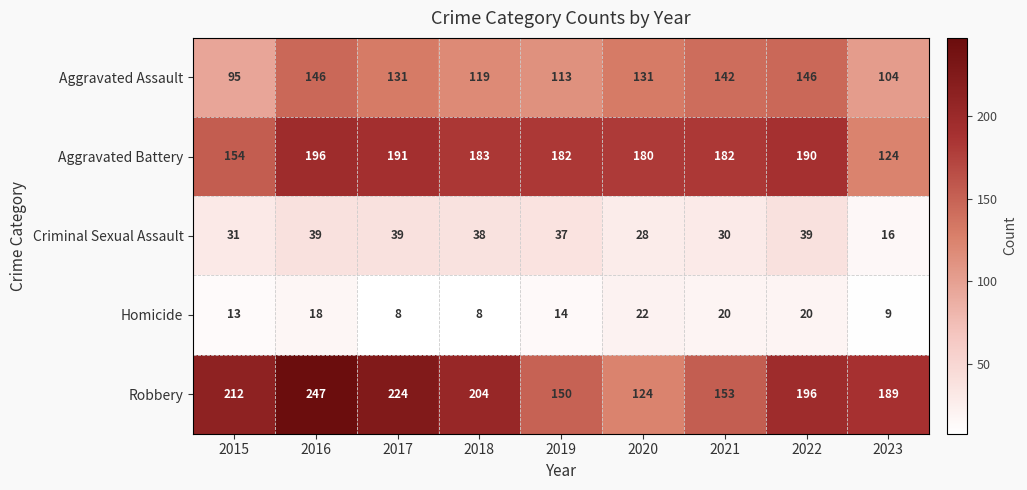

At 2021, list the series in order from largest to smallest.

Aggravated Battery, Robbery, Aggravated Assault, Criminal Sexual Assault, Homicide